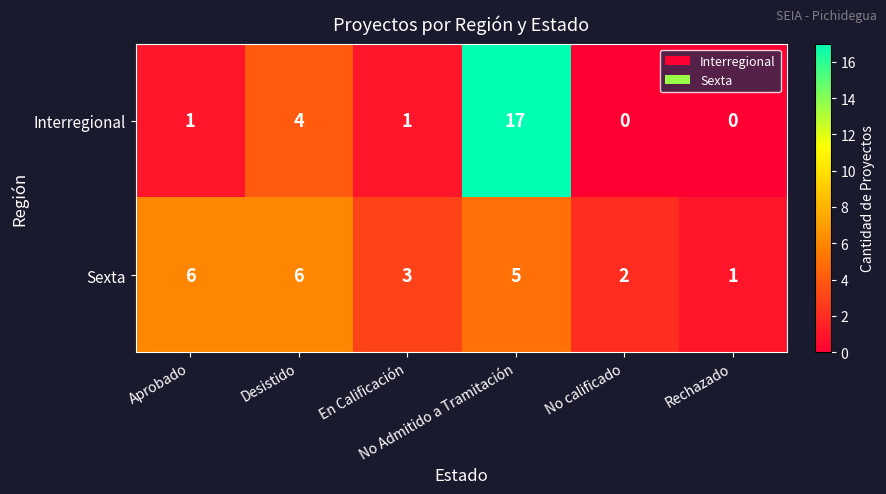

Which series has the widest spread of values?

Interregional